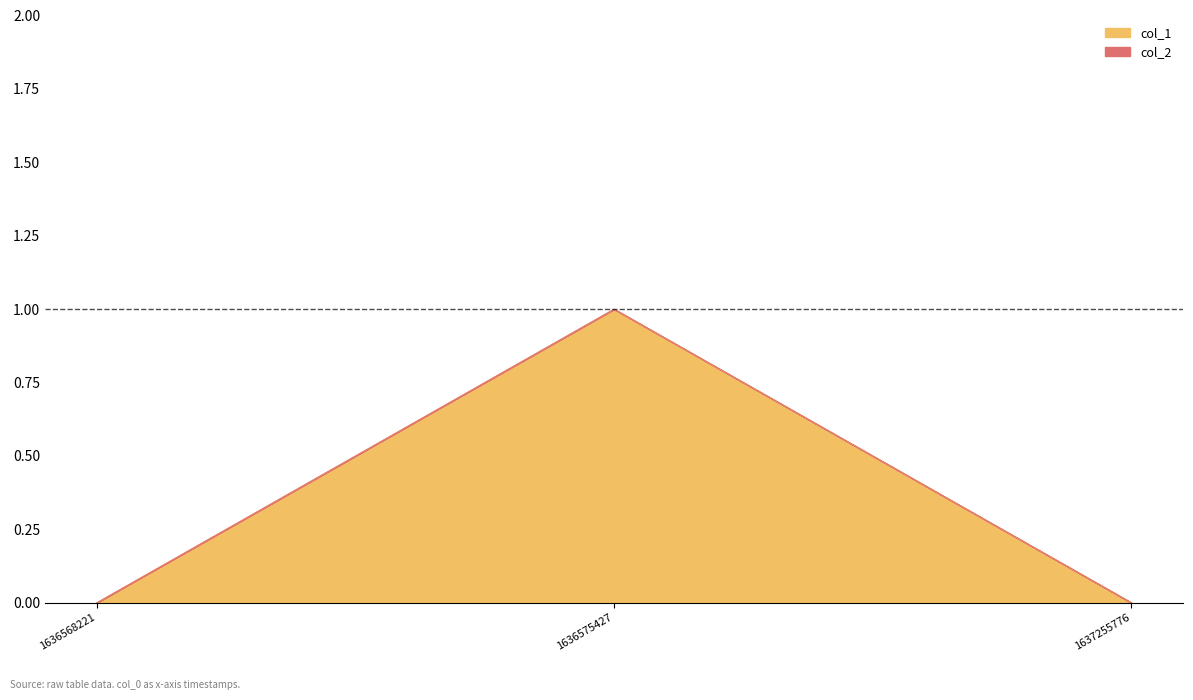

Reading left to right, extract all data points from this chart.

1636568221=0	1636575427=1	1637255776=0